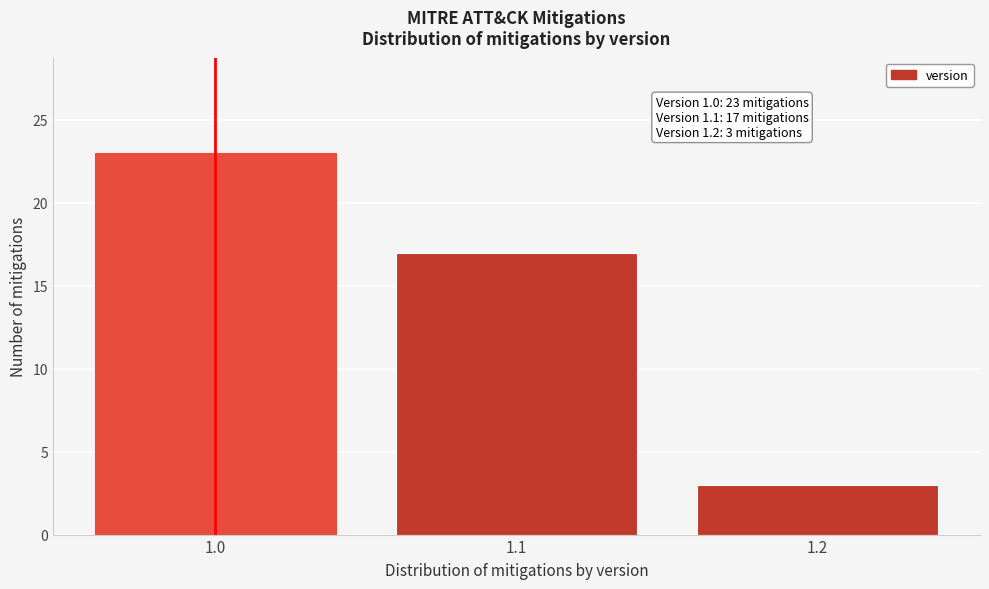

Reading left to right, transcribe all the data shown in this chart.

1.0=23	1.1=17	1.2=3